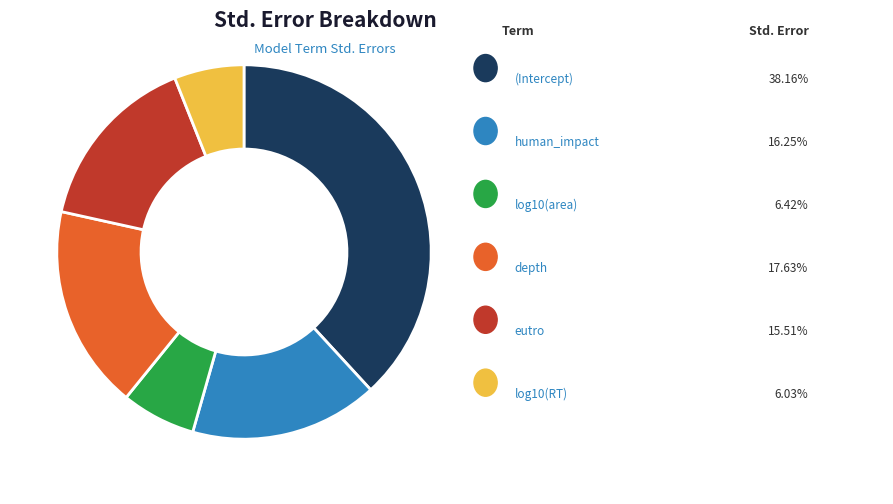

Is there any slice that represents more than half of the pie?

No